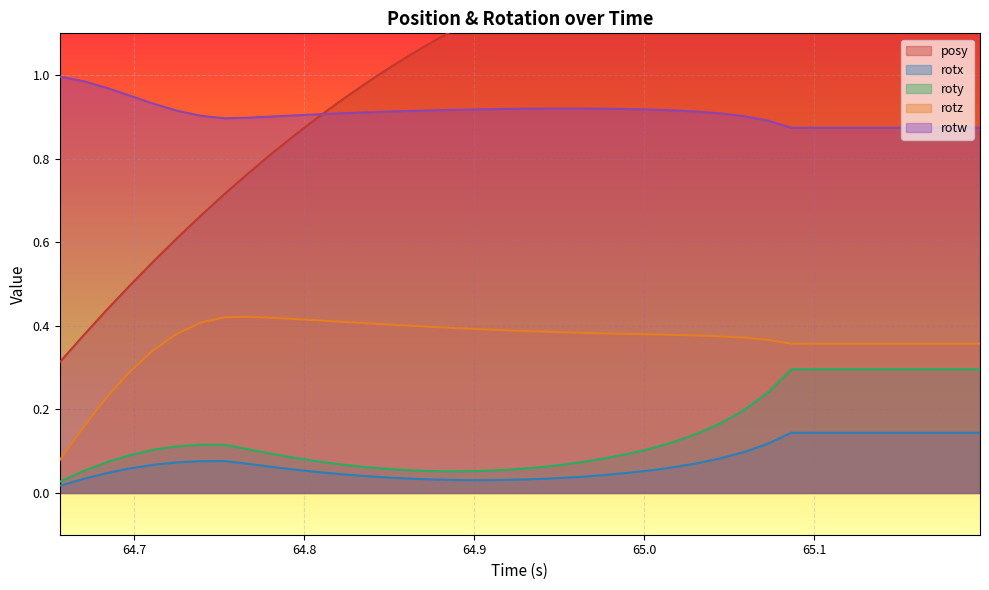

True or false: rotw and rotz cross at least once.

False